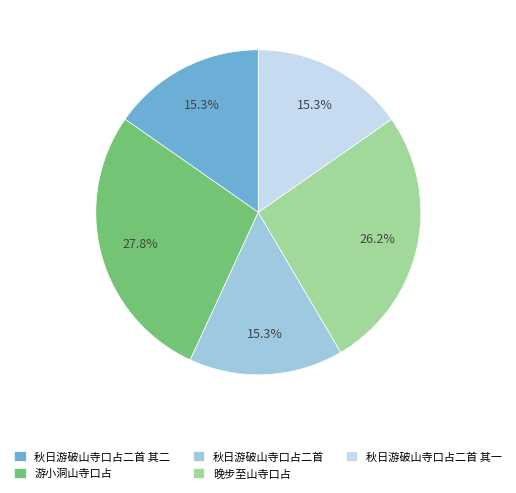

How many slices are in this pie chart?

5